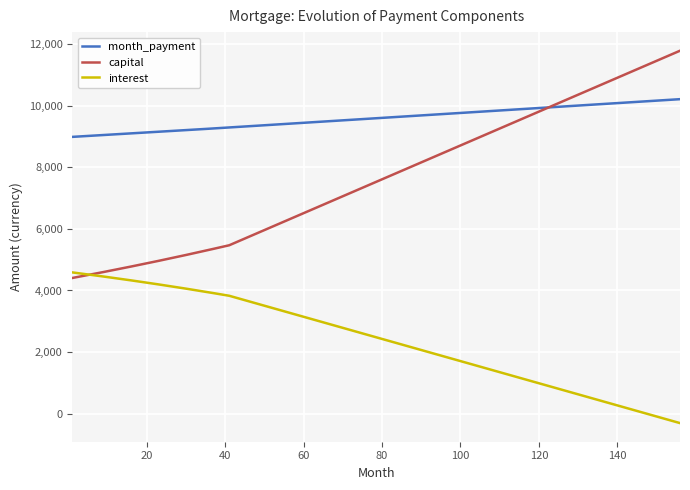

At how many categories does at least one series exceed 1903?

156